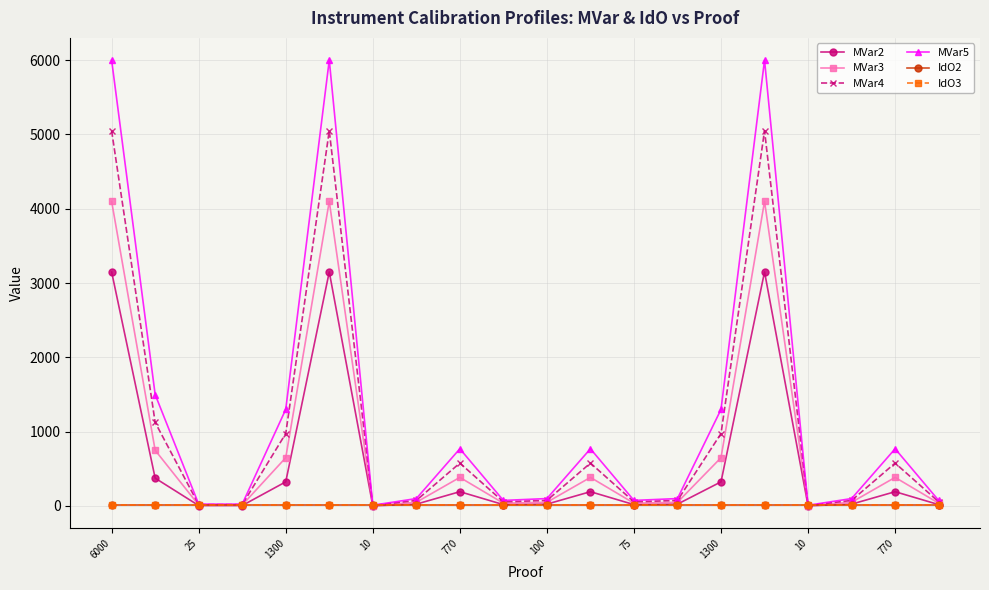

At how many categories does at least one series exceed 5676?

3